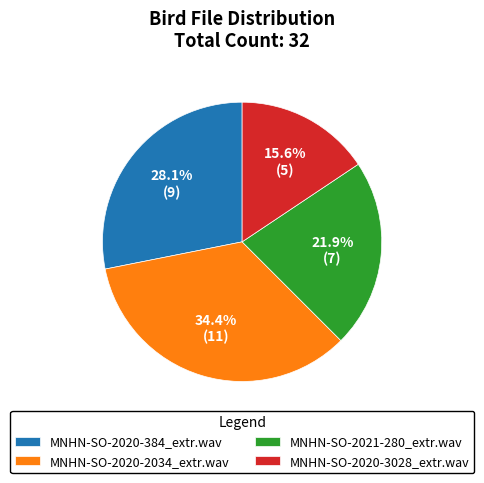

What is the ratio of the value at MNHN-SO-2020-3028_extr.wav to the value at MNHN-SO-2020-2034_extr.wav?

0.5